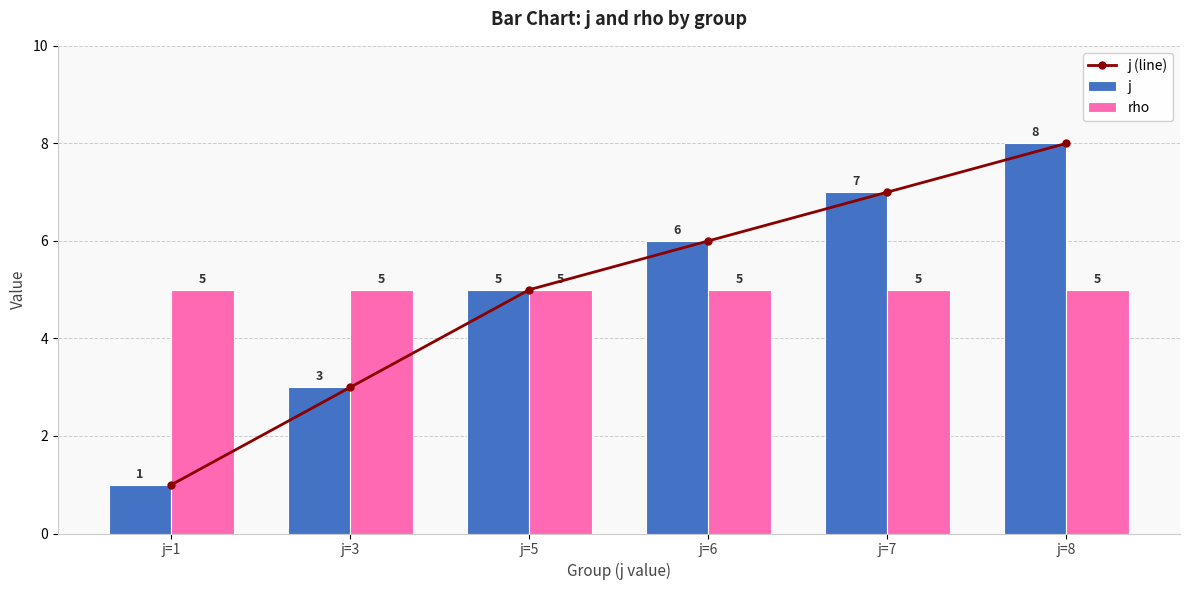

What are all the series names shown in the legend?

j (line), j, rho